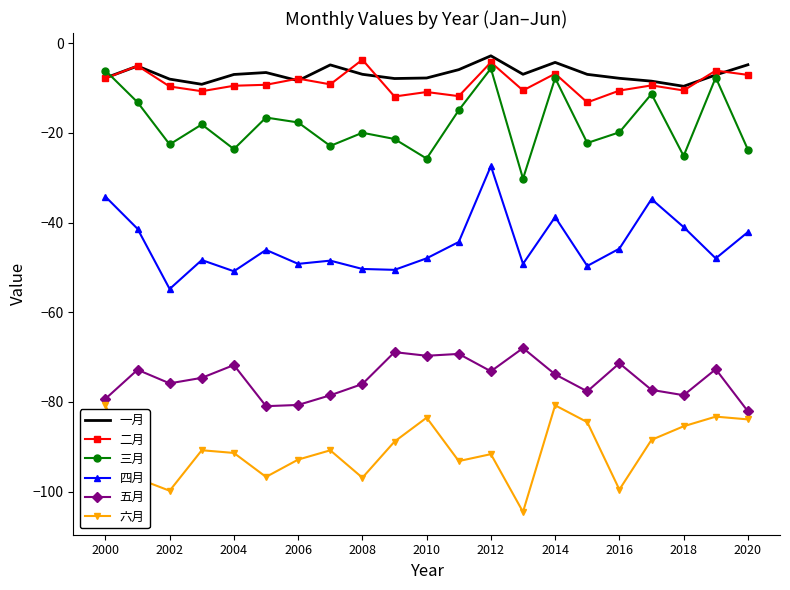

What is the maximum value for 六月?

-80.8